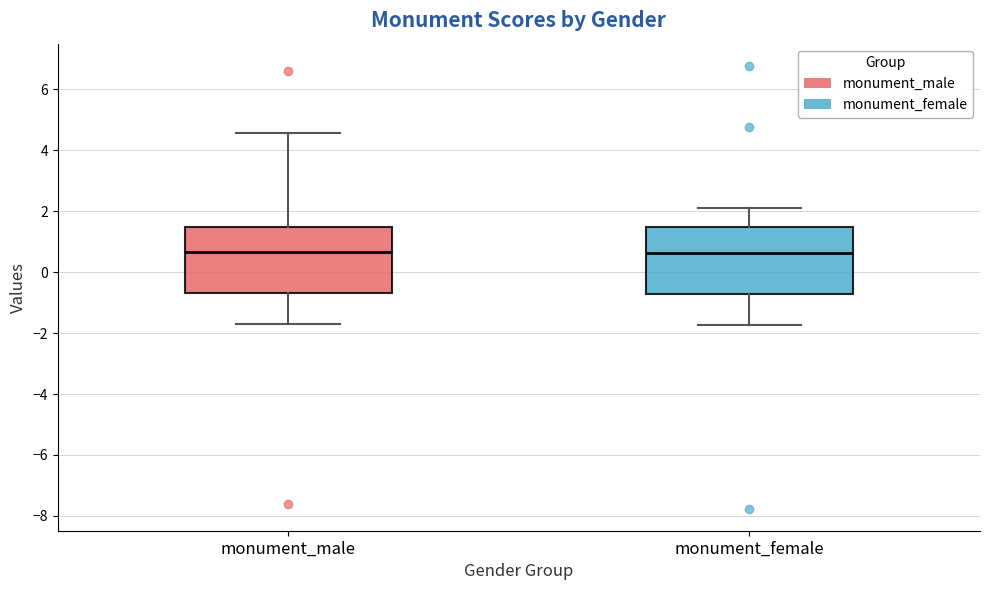

Reading left to right, read every box against the y-axis: the position of its median line, the range the box covers, and the ends of its whiskers. The values are not printed on the chart, so give them approximately, as read against the axis.

monument_male: median 0.6, box -0.6 to 1.4, whiskers -1.8 to 4.6
monument_female: median 0.6, box -0.8 to 1.4, whiskers -1.8 to 2.0